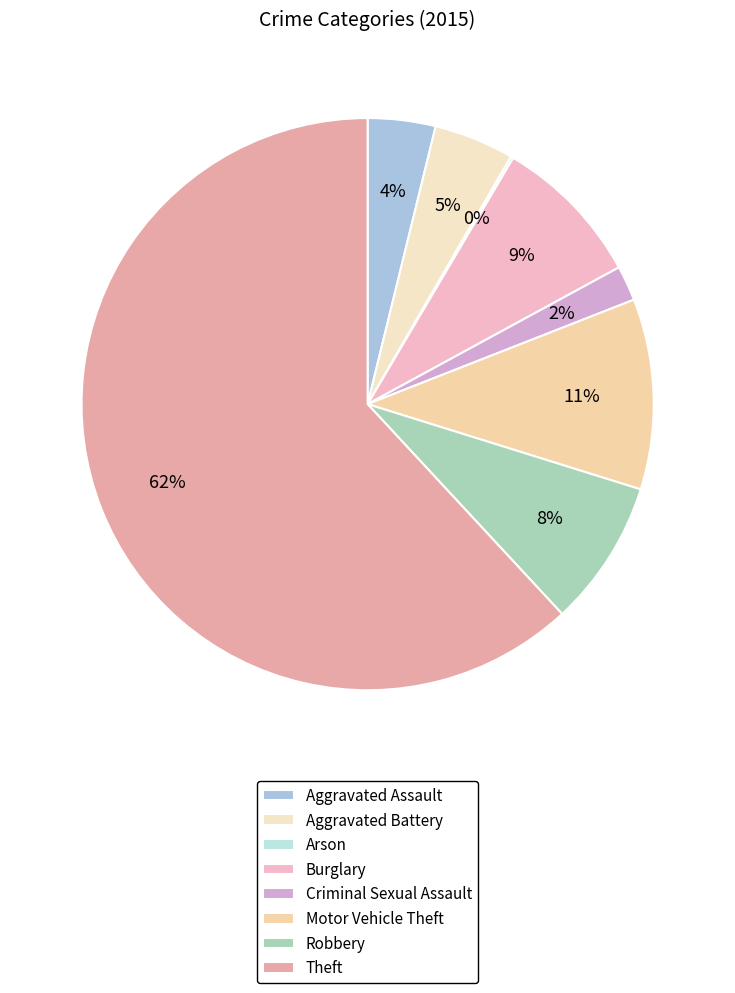

How many segments does this pie chart have?

8